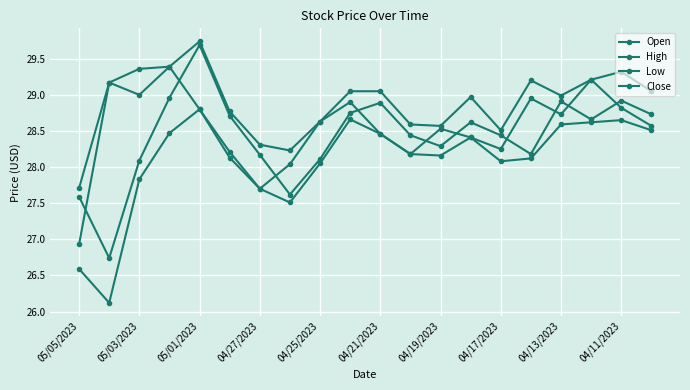

What is the value of the High point at the 11th from the left?

29.1